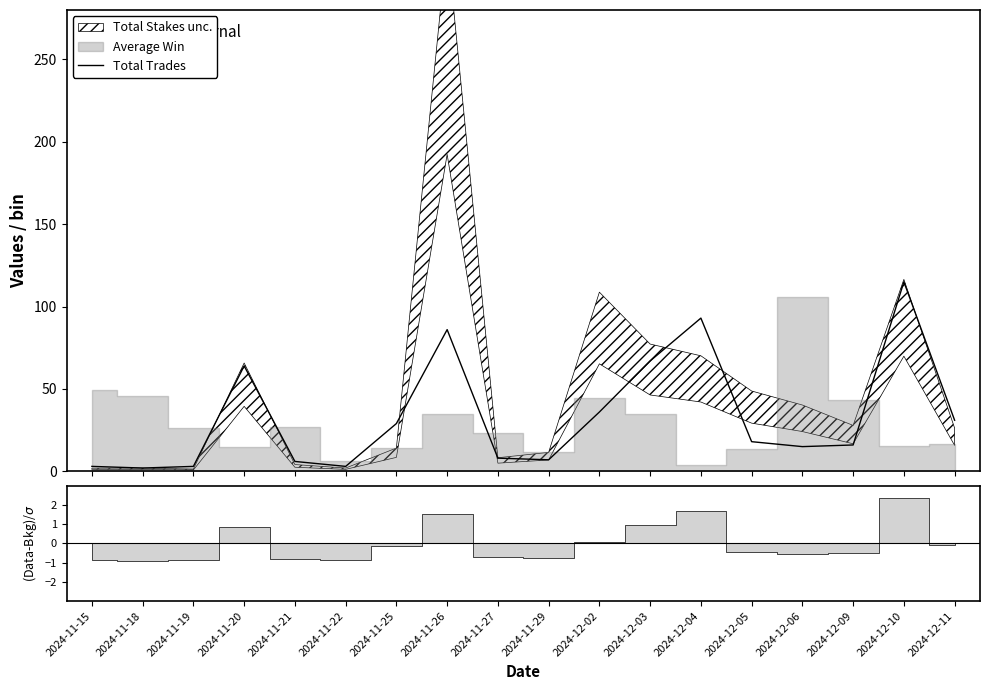

Reading left to right, list all the values displayed in this chart.

2024-11-15=3	2024-11-18=2	2024-11-19=3	2024-11-20=64	2024-11-21=6	2024-11-22=3	2024-11-25=29	2024-11-26=86	2024-11-27=8	2024-11-29=7	2024-12-02=36	2024-12-03=67	2024-12-04=93	2024-12-05=18	2024-12-06=15	2024-12-09=16	2024-12-10=115	2024-12-11=31